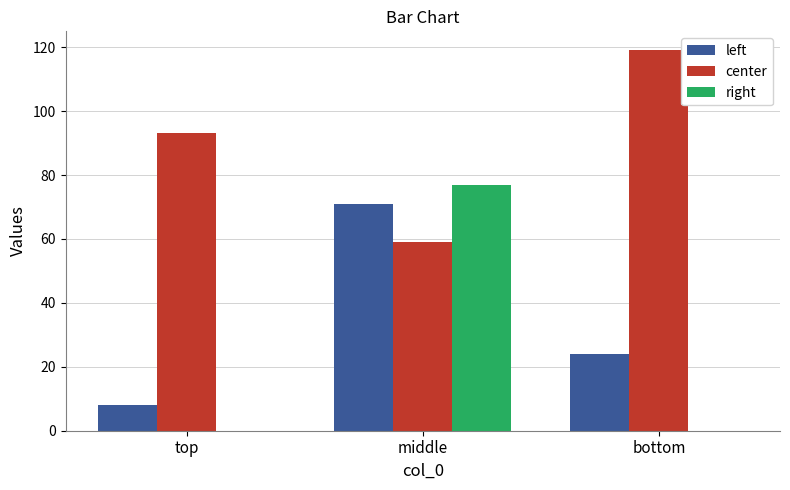

Which series changed the most between top and bottom?

center